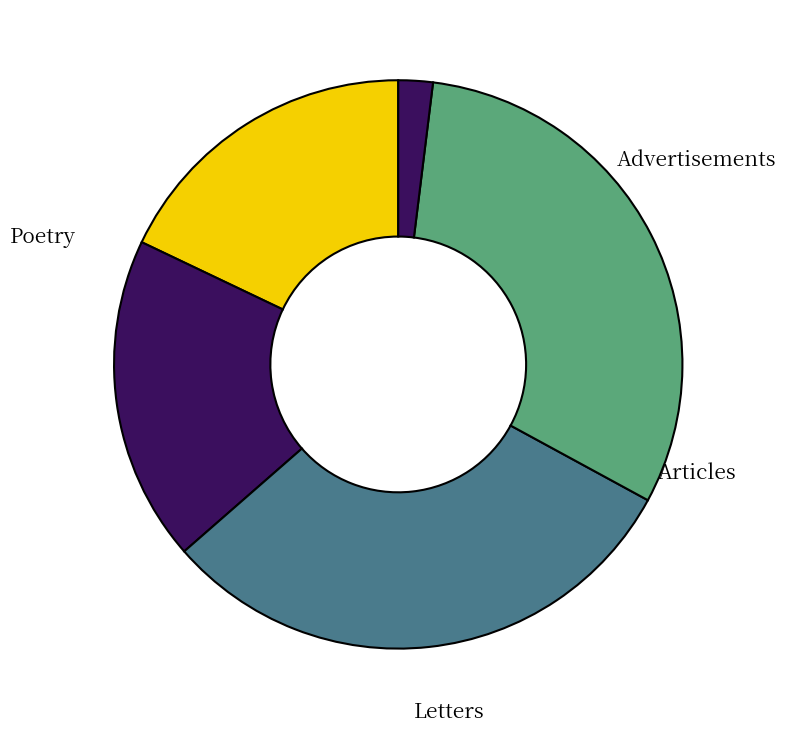

How many segments does this pie chart have?

5